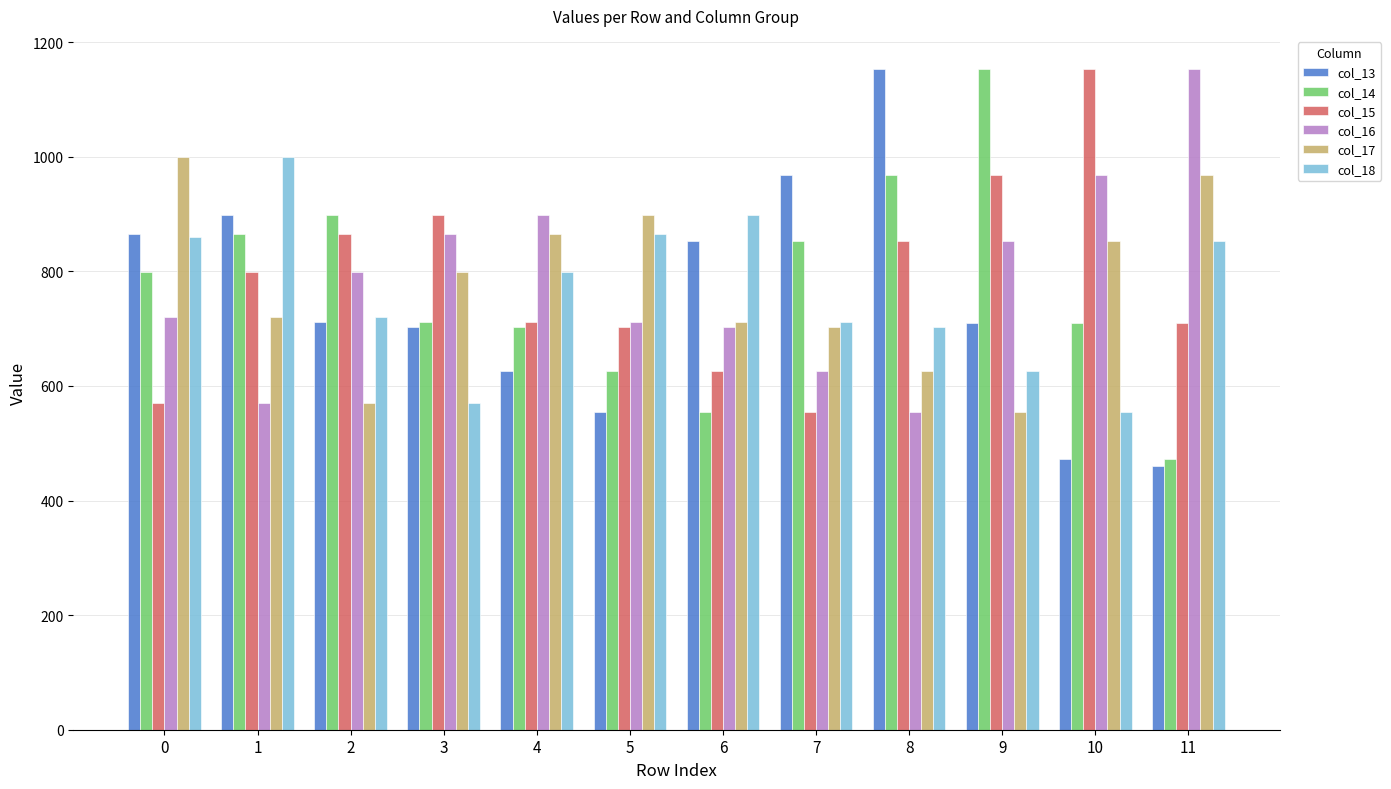

What is the spread (max minus min) of values at 8?

599.5